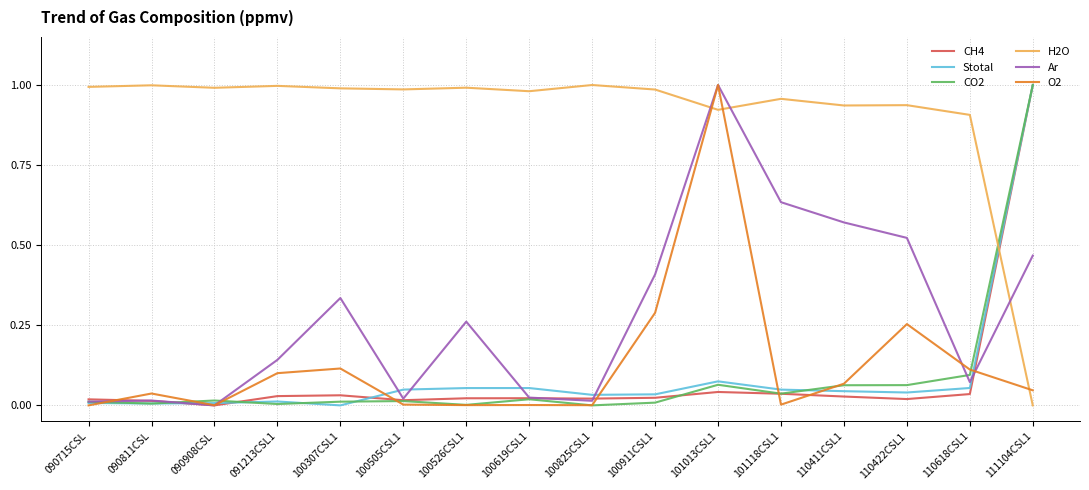

Where do CH4 and H2O first cross each other?

110618CSL1 and 111104CSL1